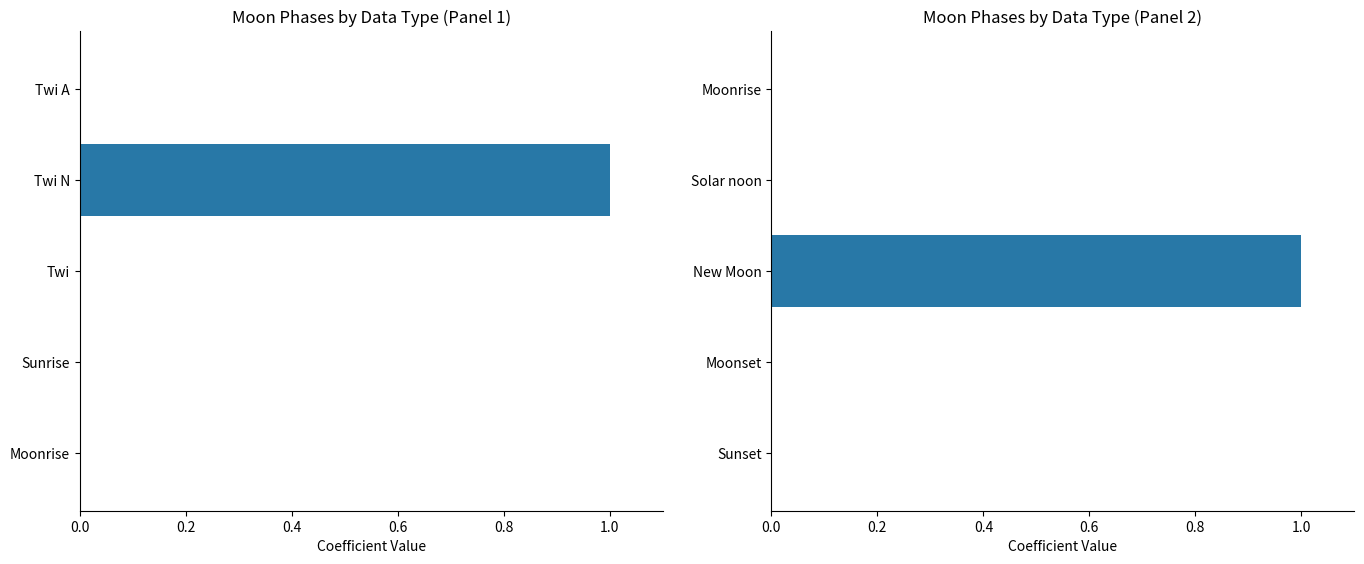

The chart shows a value of 0 at Moonset. True or false?

False